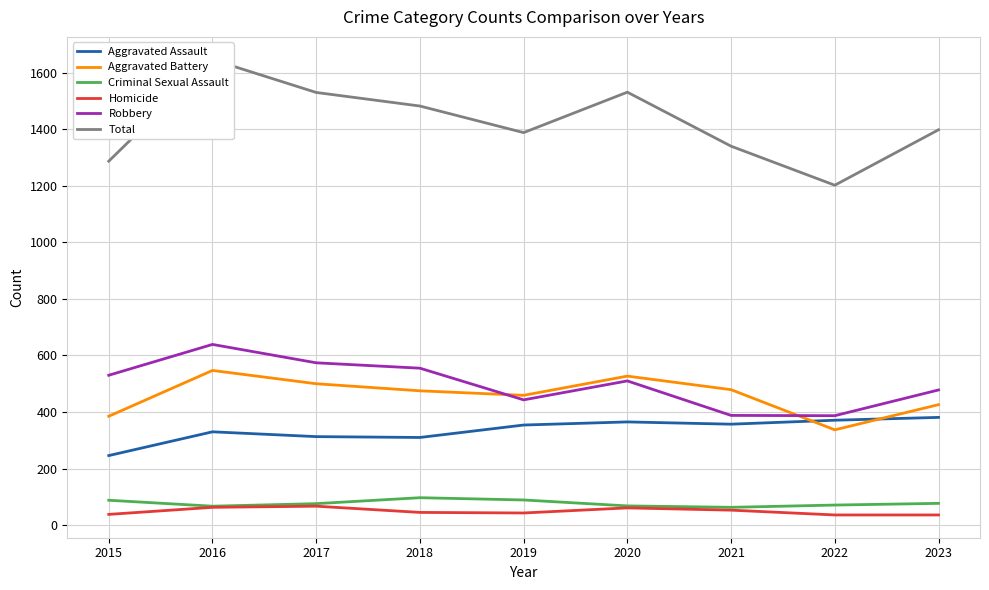

True or false: Total has more than 1 points higher than both neighbors.

True